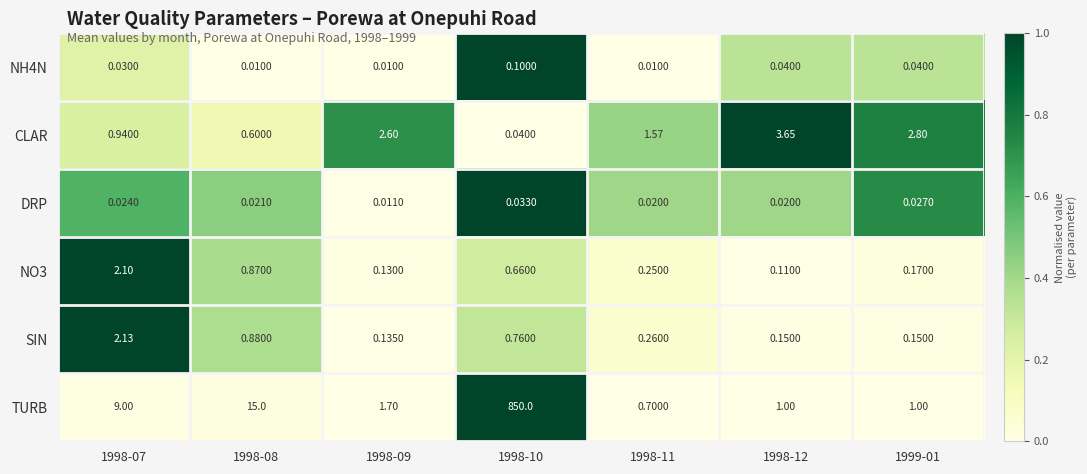

Between 1998-07 and 1999-01, which series saw the biggest shift?

TURB